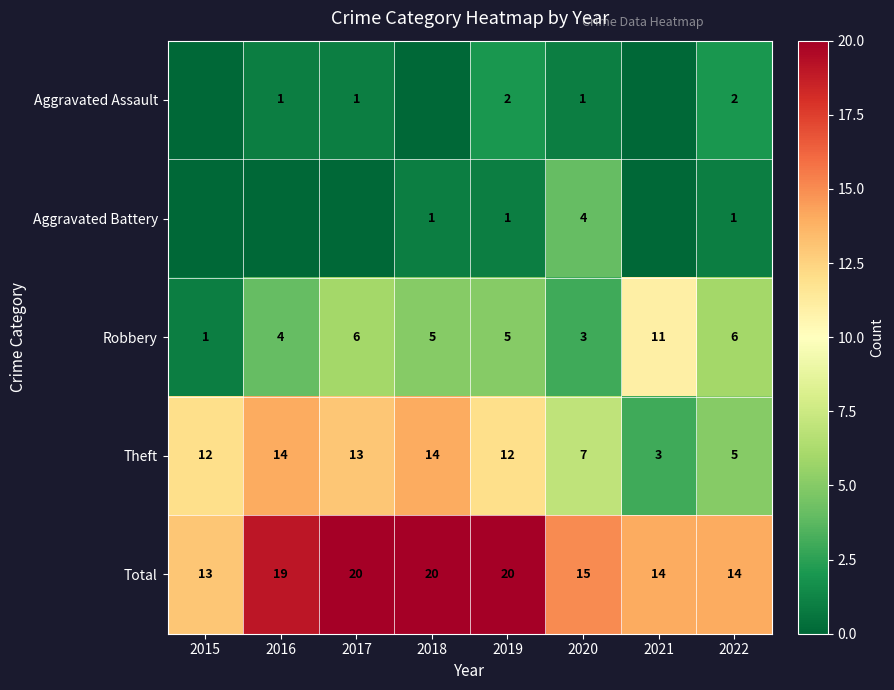

What is the difference between the maximum and second lowest values in the Robbery series?

8